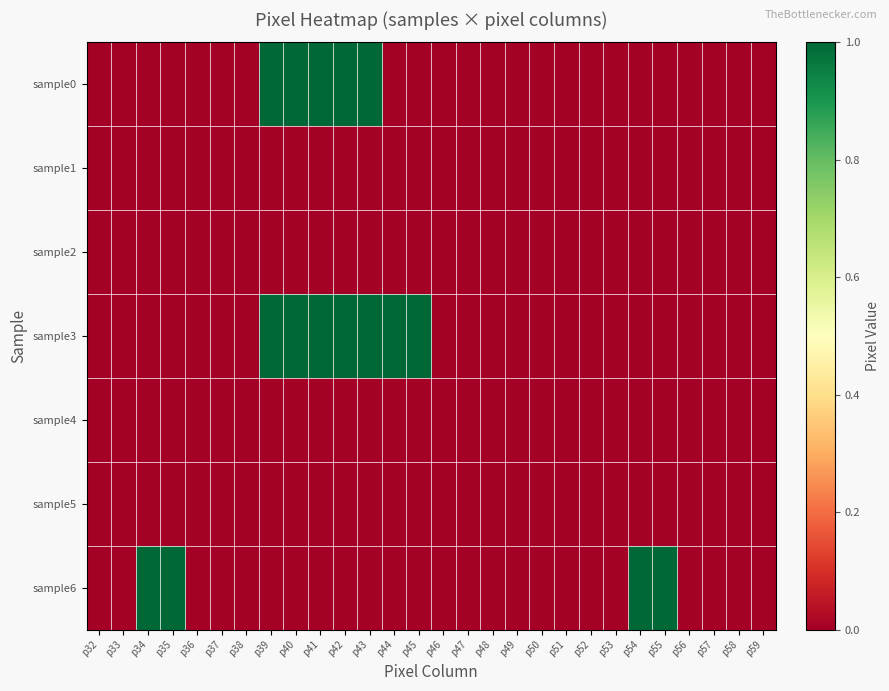

At how many categories does at least one series exceed 0?

11